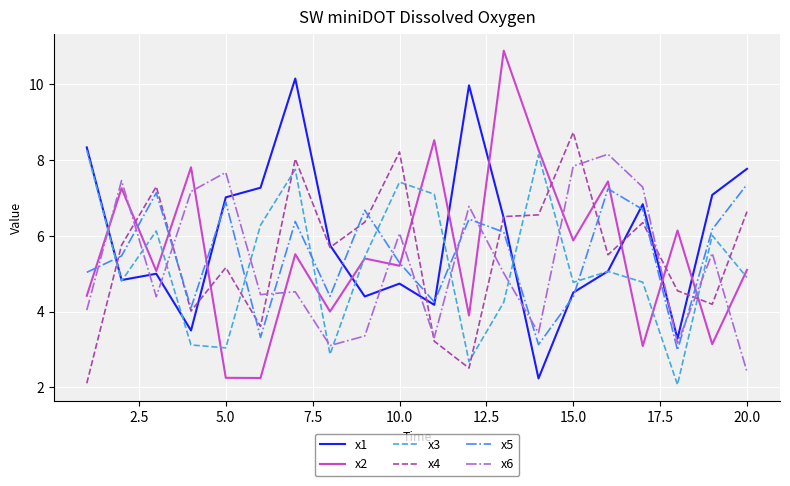

Which series ends up on top after the final intersection of x3 and x6?

x3